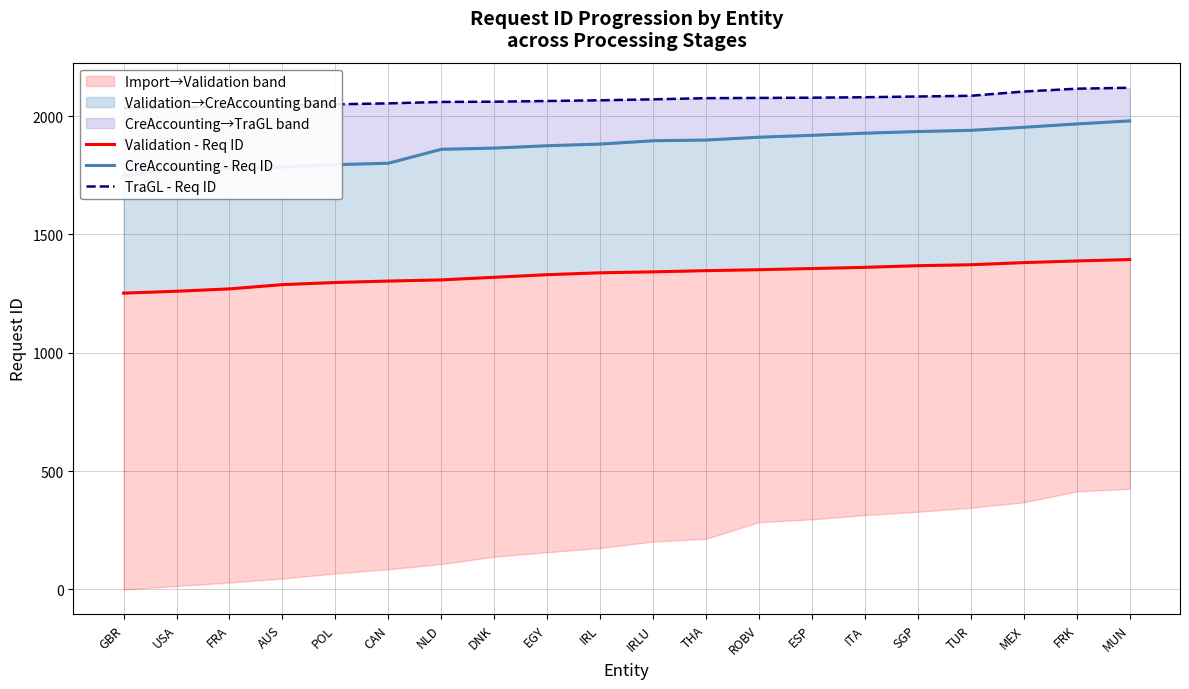

The CreAccounting - Req ID series shows 389 at USA. True or false?

False